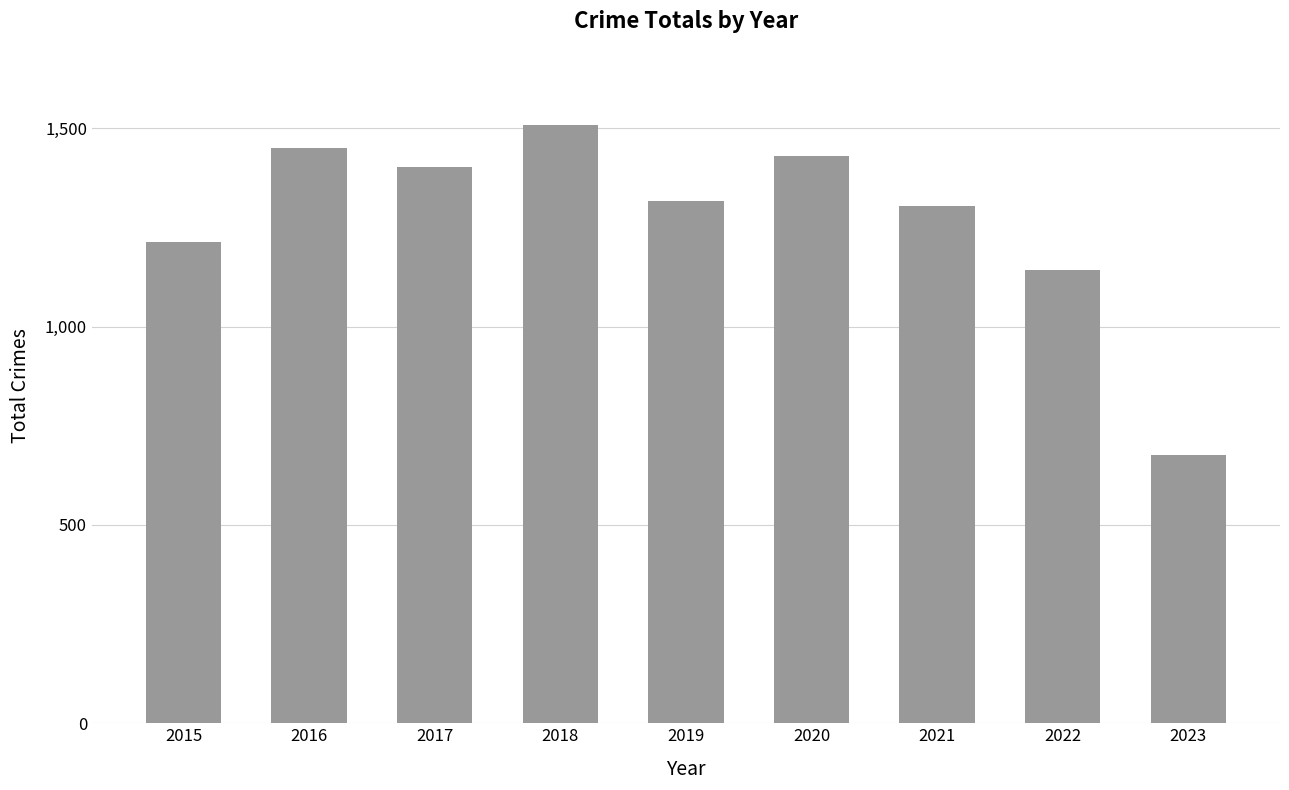

Reading left to right, list all the values displayed in this chart.

1214	1449	1401	1509	1317	1429	1304	1142	675